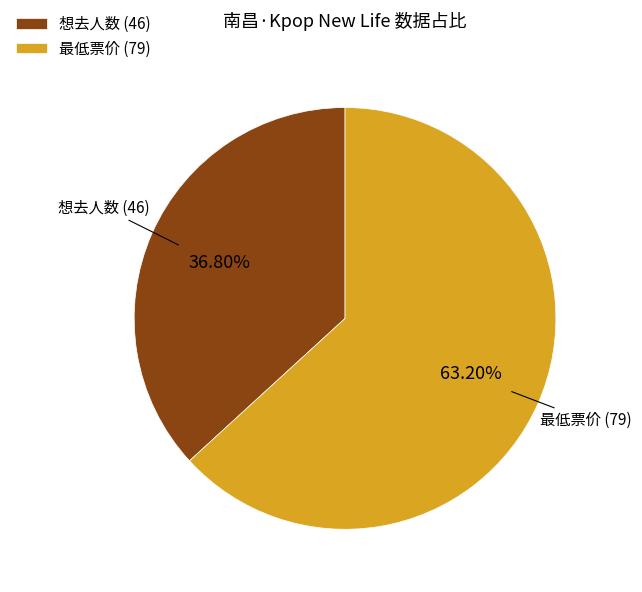

Which has a higher value, 最低票价 (79) or 想去人数 (46)?

最低票价 (79)